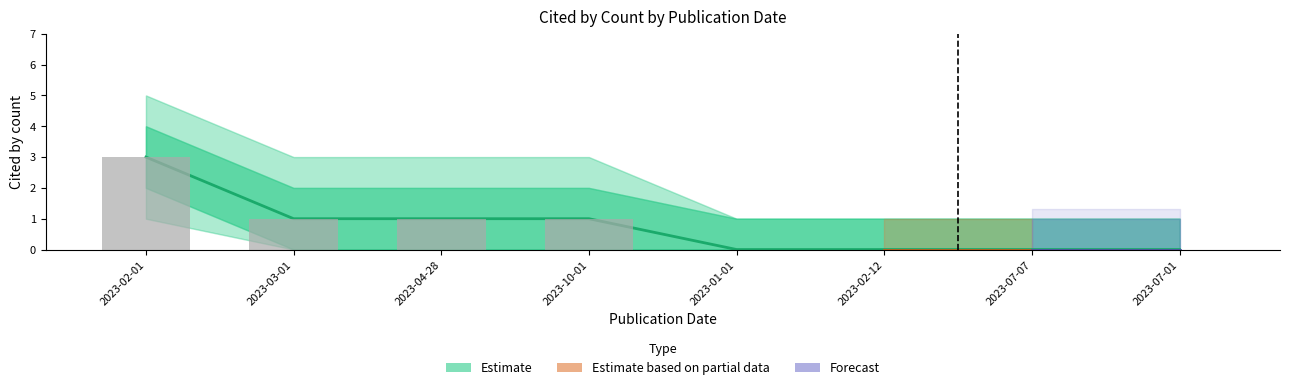

At how many categories does at least one series exceed 0?

8